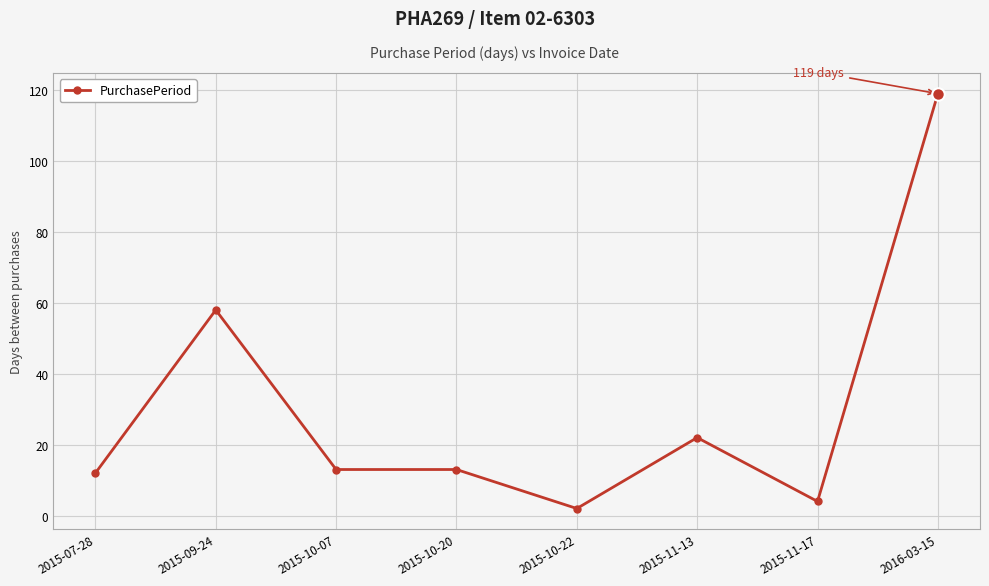

What is the sum of all values?

243